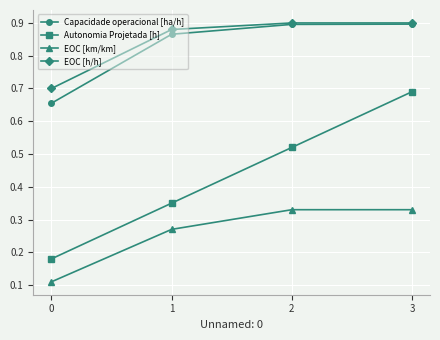

Is it true that EOC [h/h] equals 0.7 at 0?

True